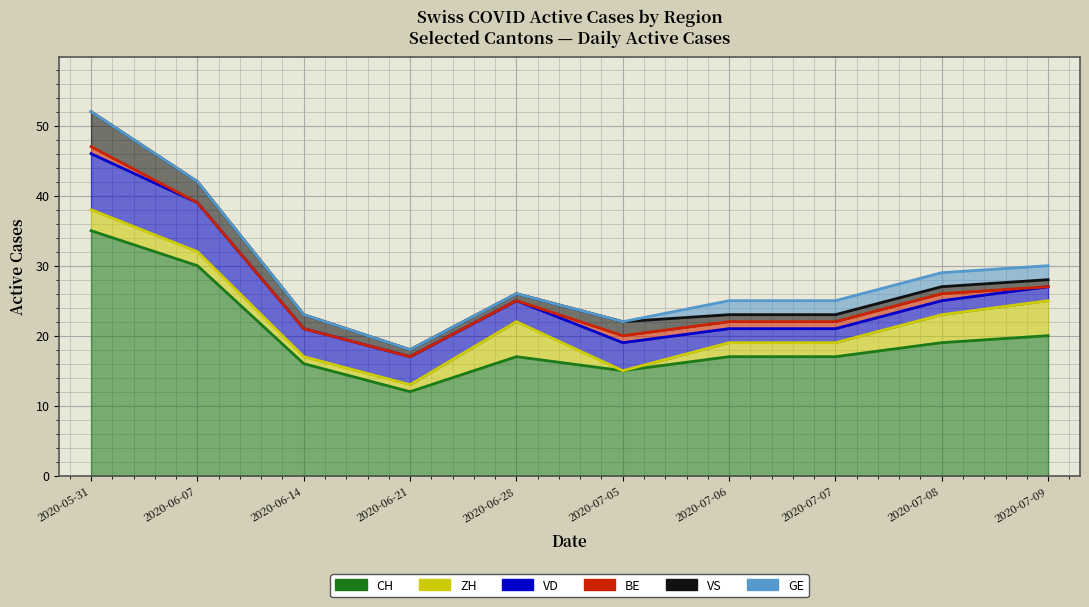

Is it true that VD equals 4 at 2020-06-14?

True